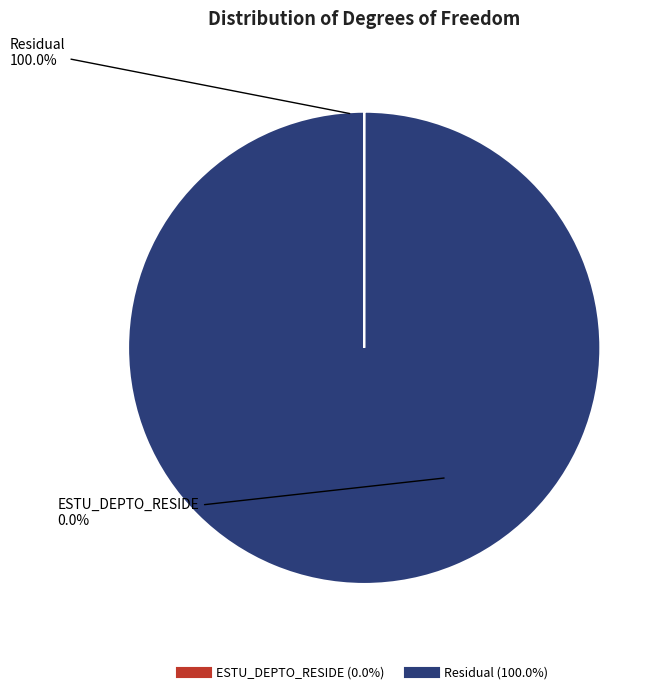

To the nearest percent, what portion does Residual represent?

100%